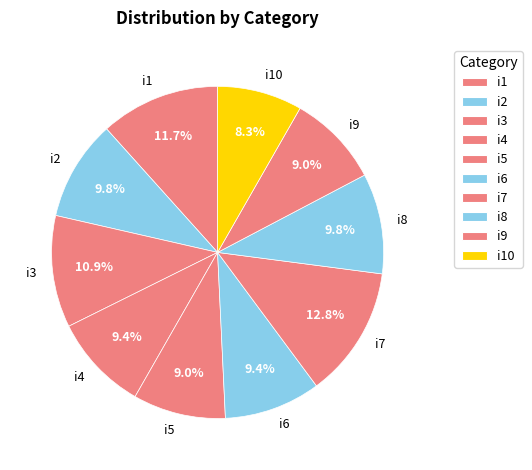

Is it true that i10 is 8% of the pie?

True